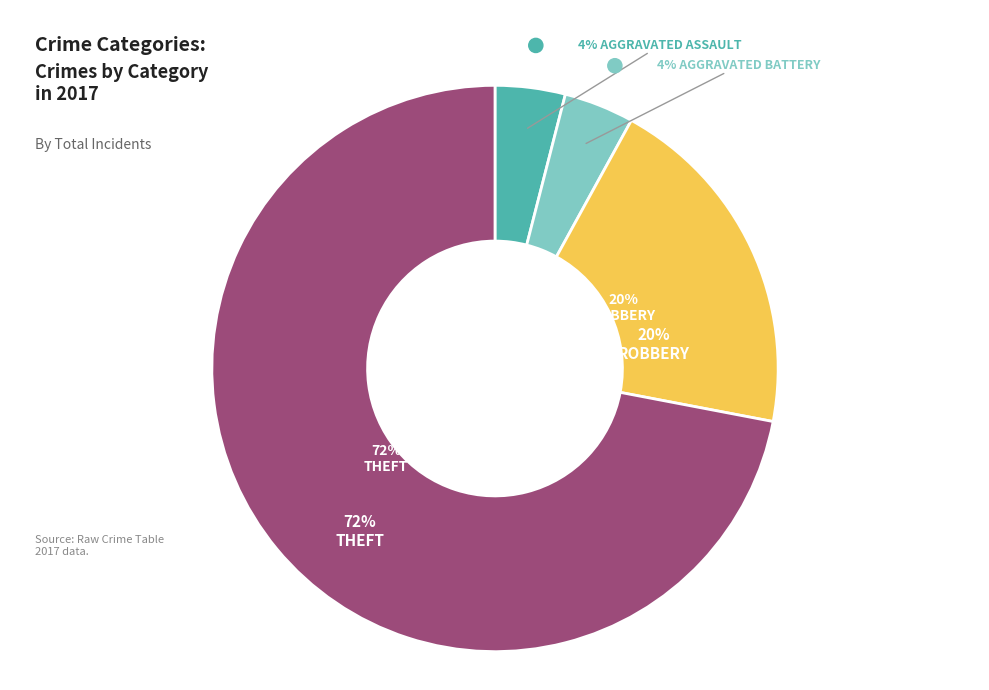

What percentage do Theft and Aggravated Battery together represent?

76.0%